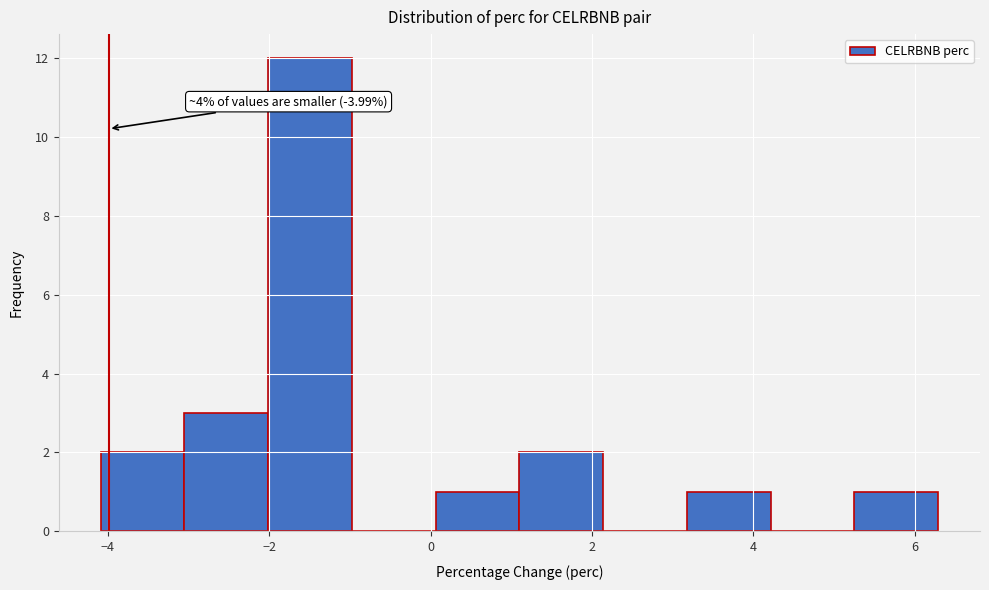

Which range on the x-axis has the tallest bar?

-2.0 to -1.0